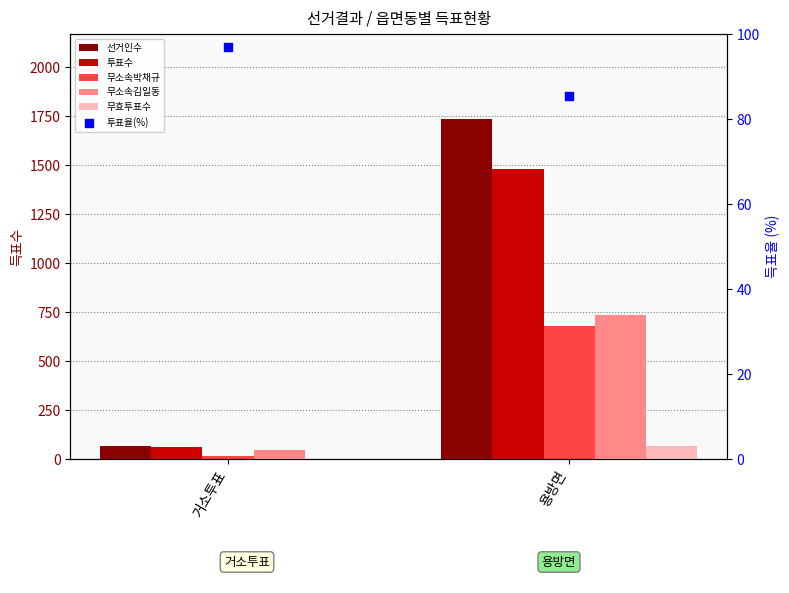

Which series has the widest spread of Y values?

선거인수